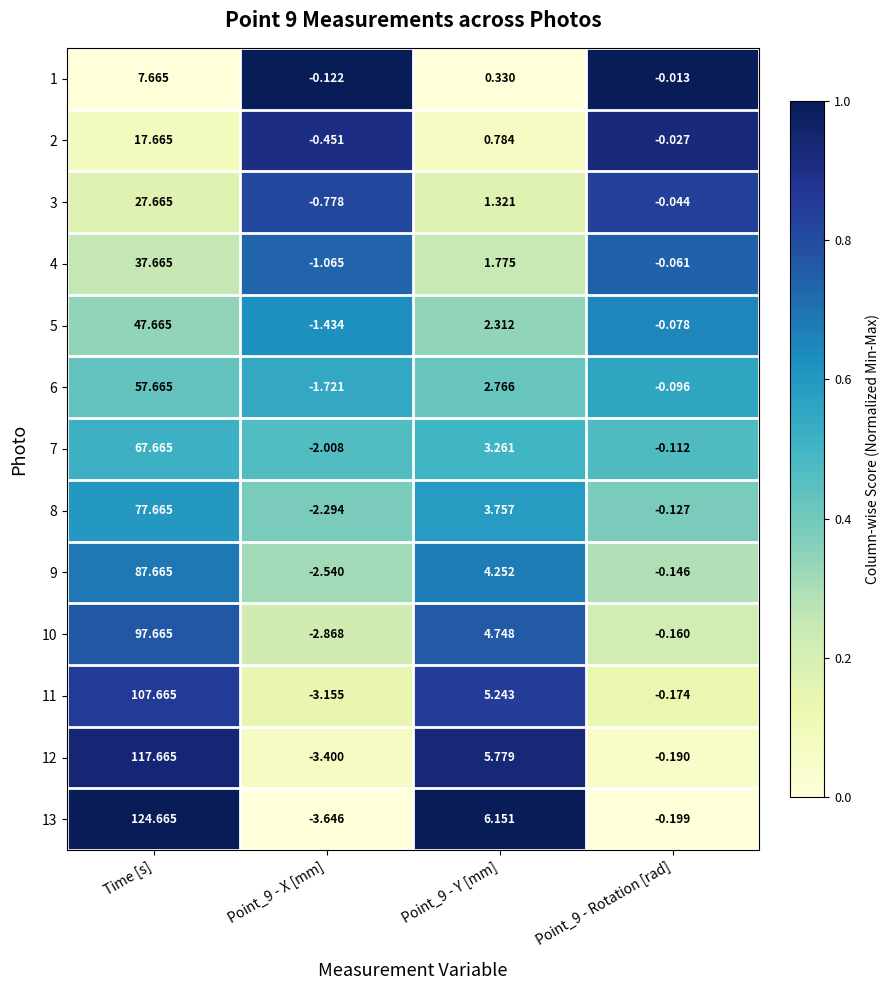

At which category is the sum across all series the highest?

Time [s]